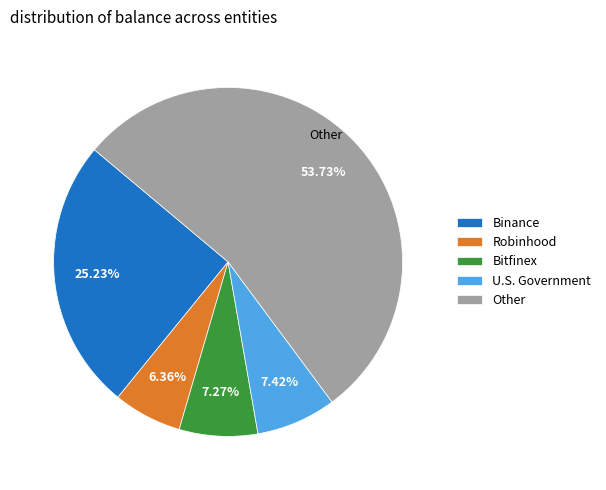

To the nearest percent, what is the average slice percentage?

20%